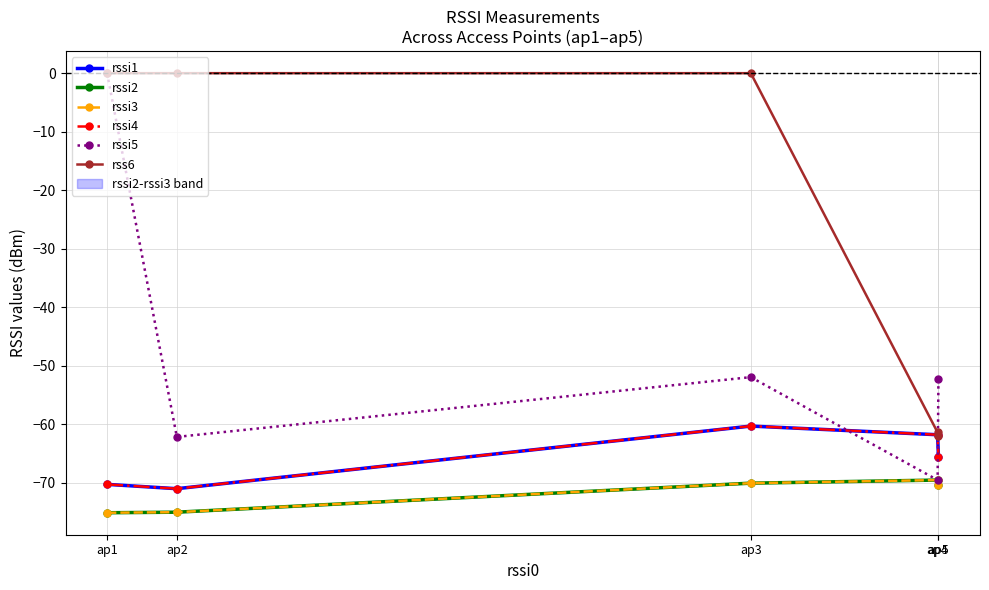

What is the value of the rssi2 point at the 3rd from the left?

-70.1